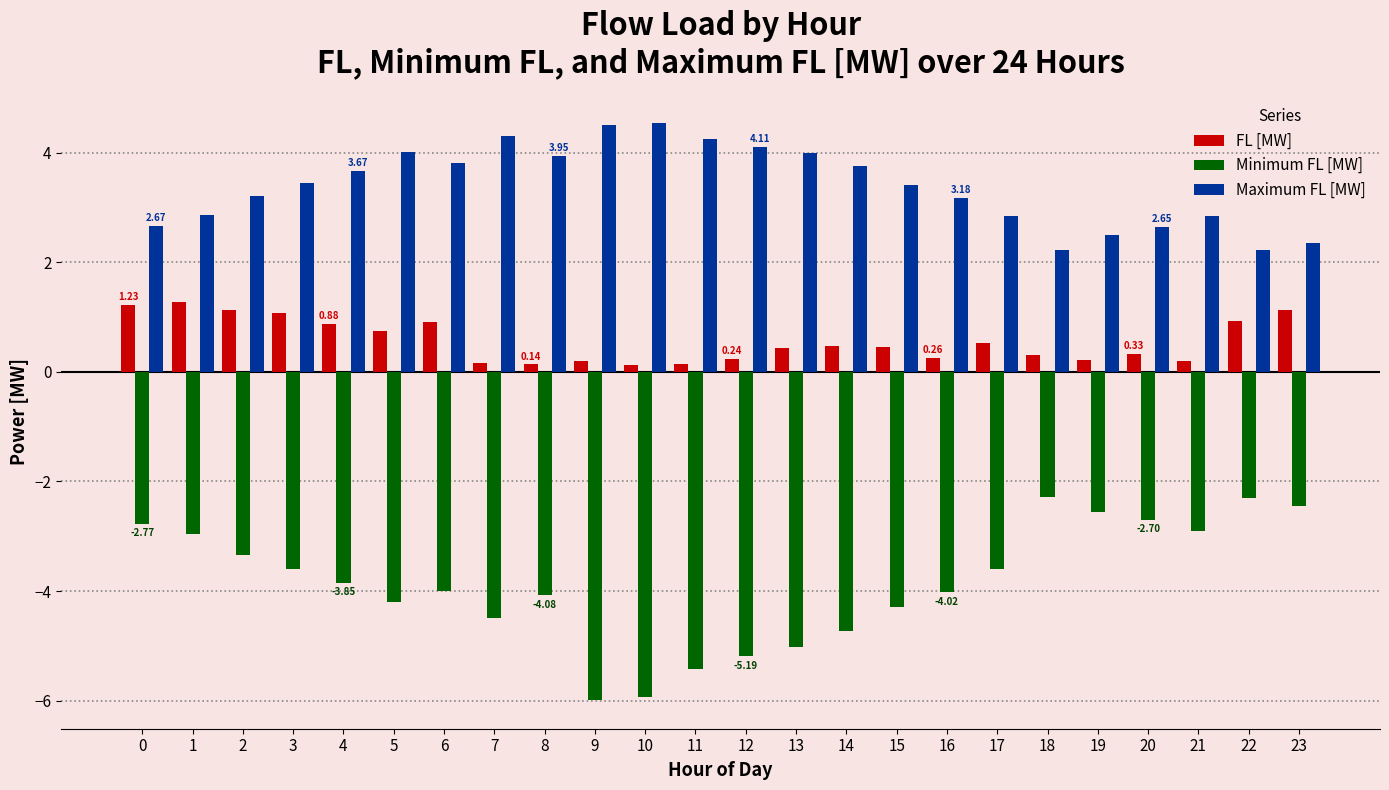

What is the value of the Minimum FL [MW] bar at the 1st from the left?

-2.8